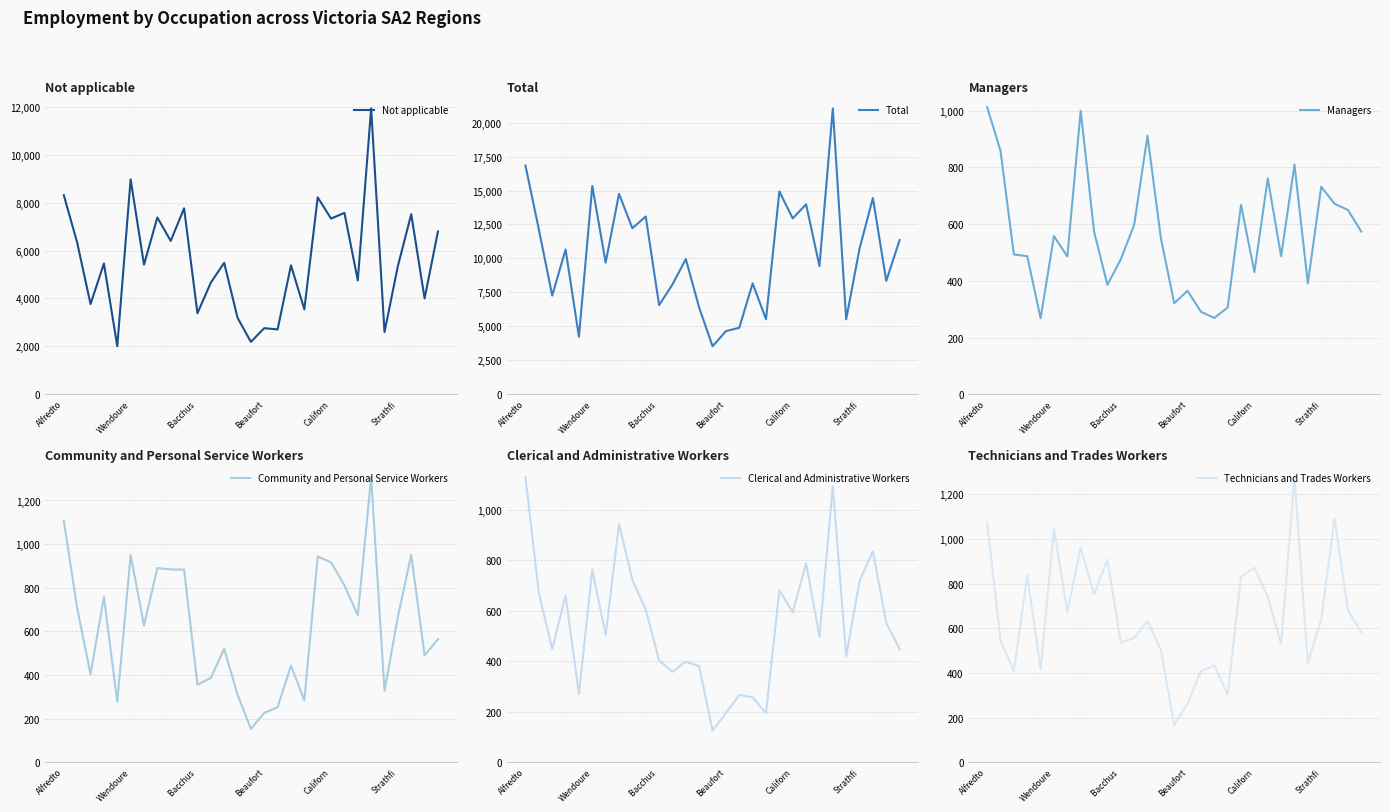

What is the lowest value of the Not applicable series?

2004